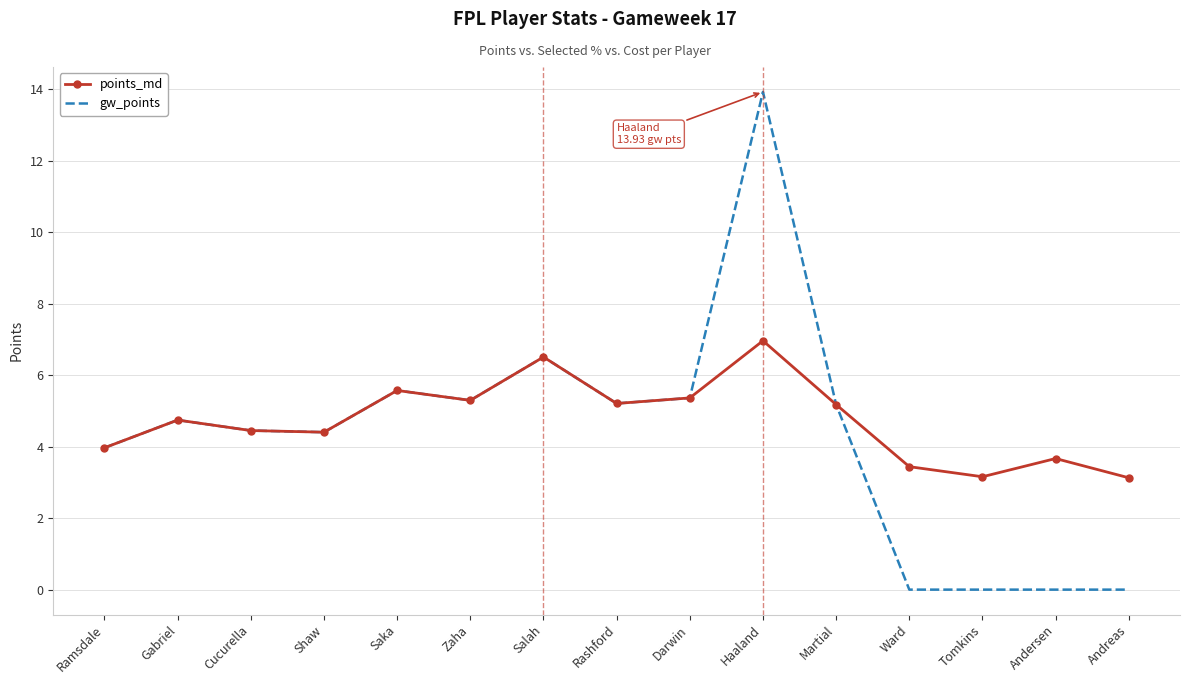

Rank the series by their maximum value, from highest to lowest.

gw_points, points_md